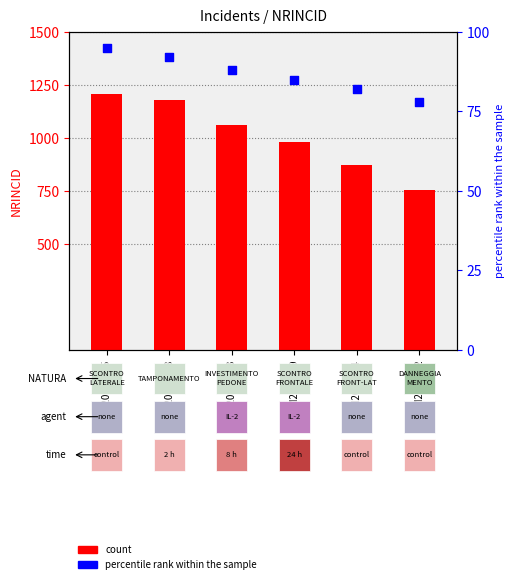

What are all the series names shown in the legend?

count, percentile rank within the sample